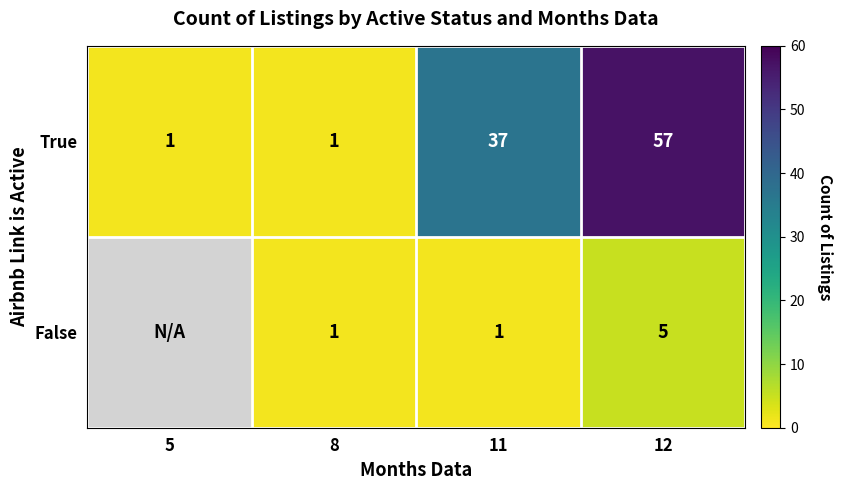

Count the number of categories in the chart.

4